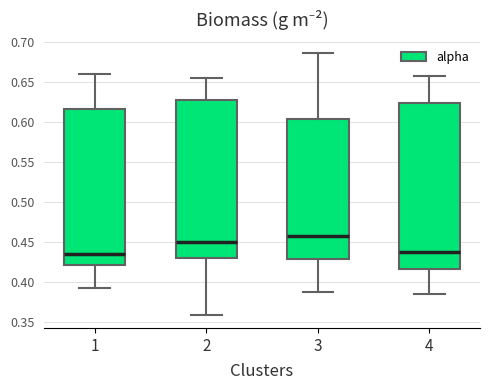

Reading left to right, transcribe this box plot: for each box, give where its median line is, the range the box spans, and where its two whiskers end, as read against the y-axis. The values are not printed on the chart, so give them approximately, as read against the axis.

1: median 0.435, box 0.420 to 0.615, whiskers 0.390 to 0.660
2: median 0.450, box 0.430 to 0.630, whiskers 0.360 to 0.655
3: median 0.455, box 0.430 to 0.605, whiskers 0.390 to 0.685
4: median 0.435, box 0.415 to 0.625, whiskers 0.385 to 0.660